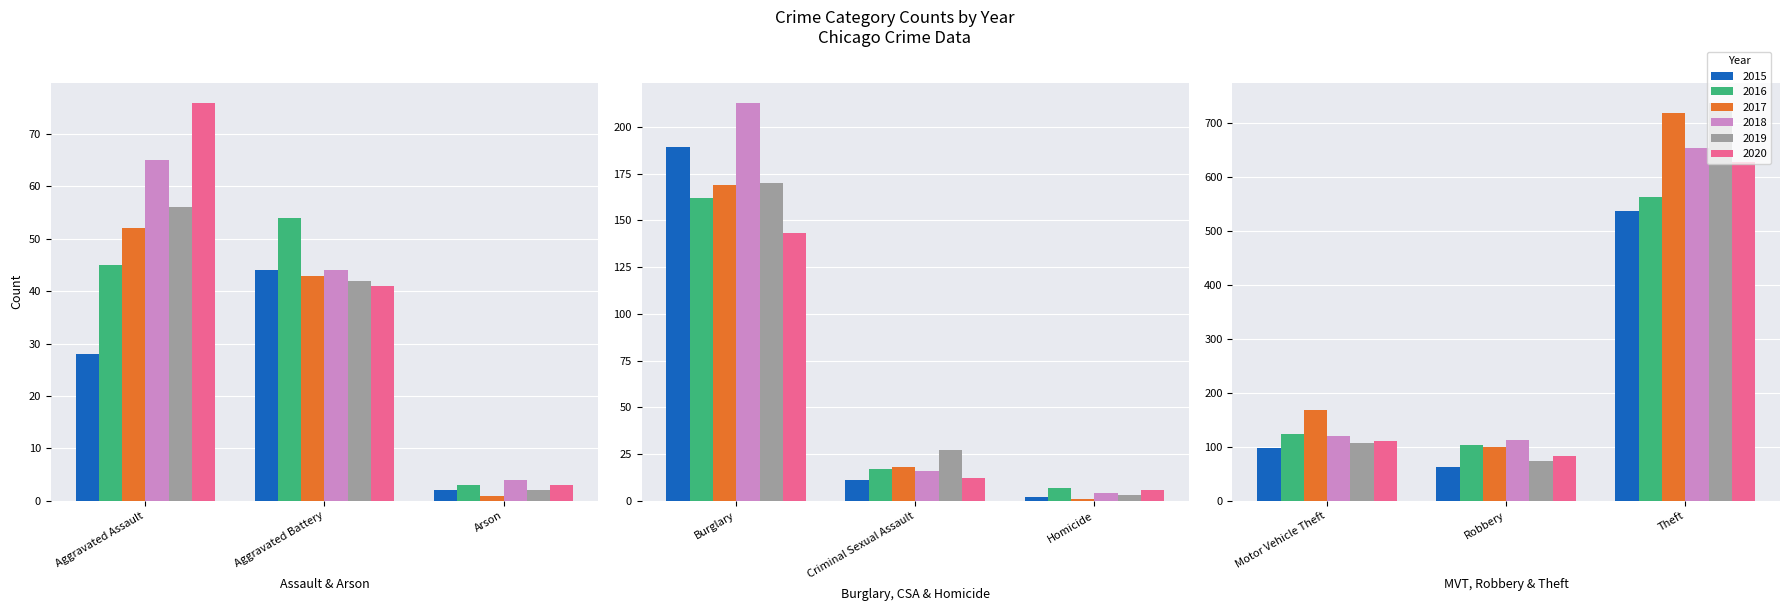

Which label corresponds to the largest value in the chart?

Theft